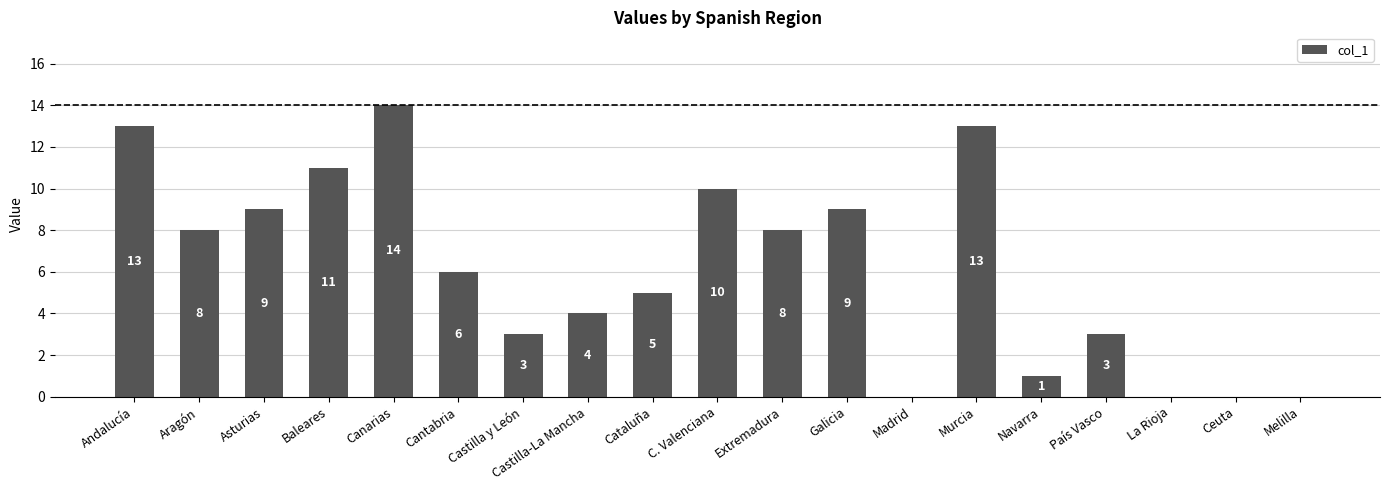

Is it true that the value at Navarra is 1?

True